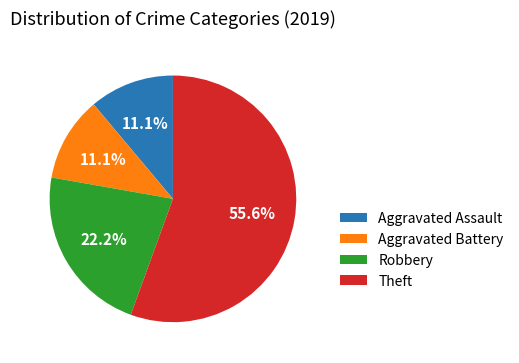

To the nearest percent, what percentage of the pie is Aggravated Assault?

11%